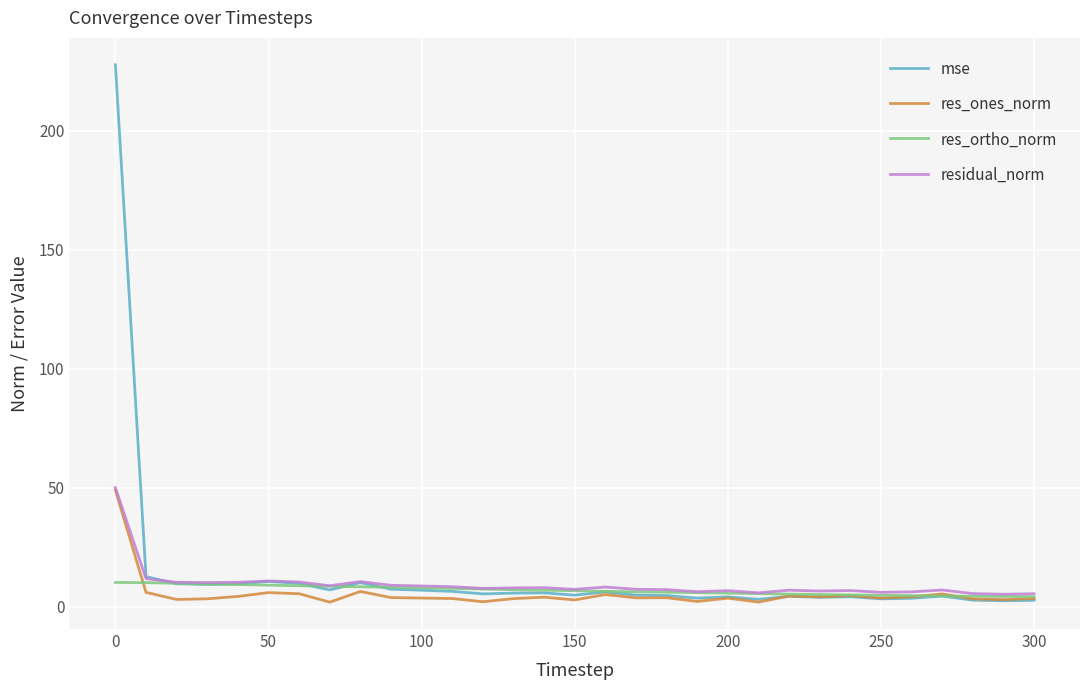

Which series has the widest spread of values?

mse